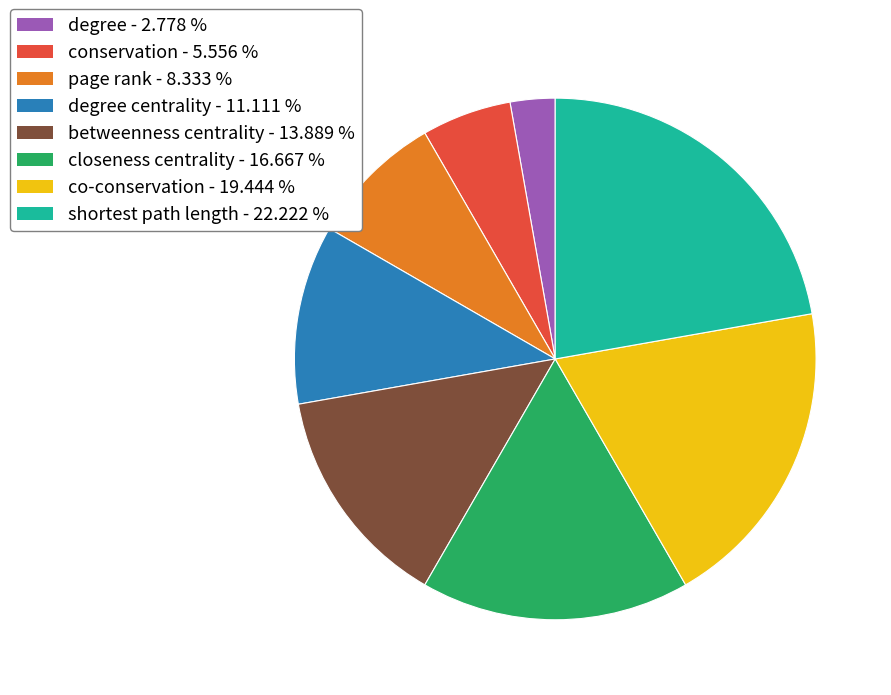

Is there any slice that represents more than half of the pie?

No